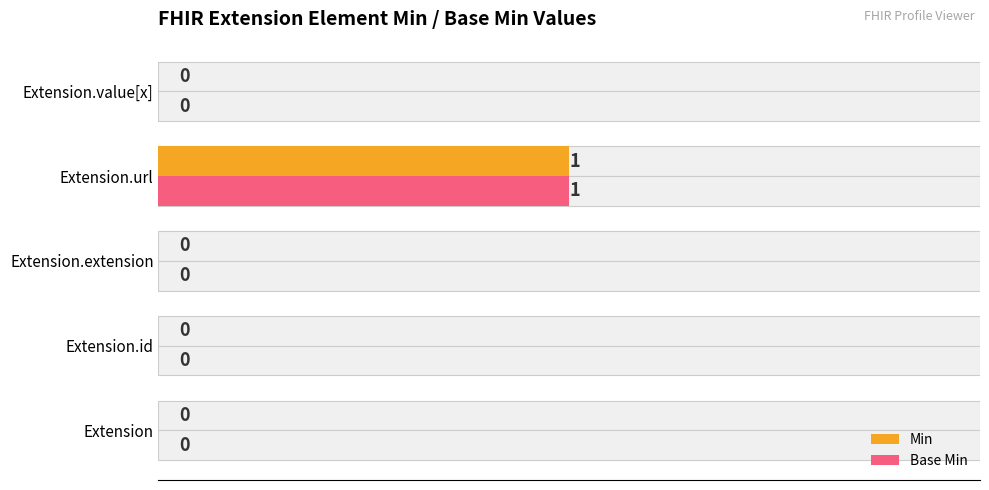

How many distinct data groups are displayed?

2